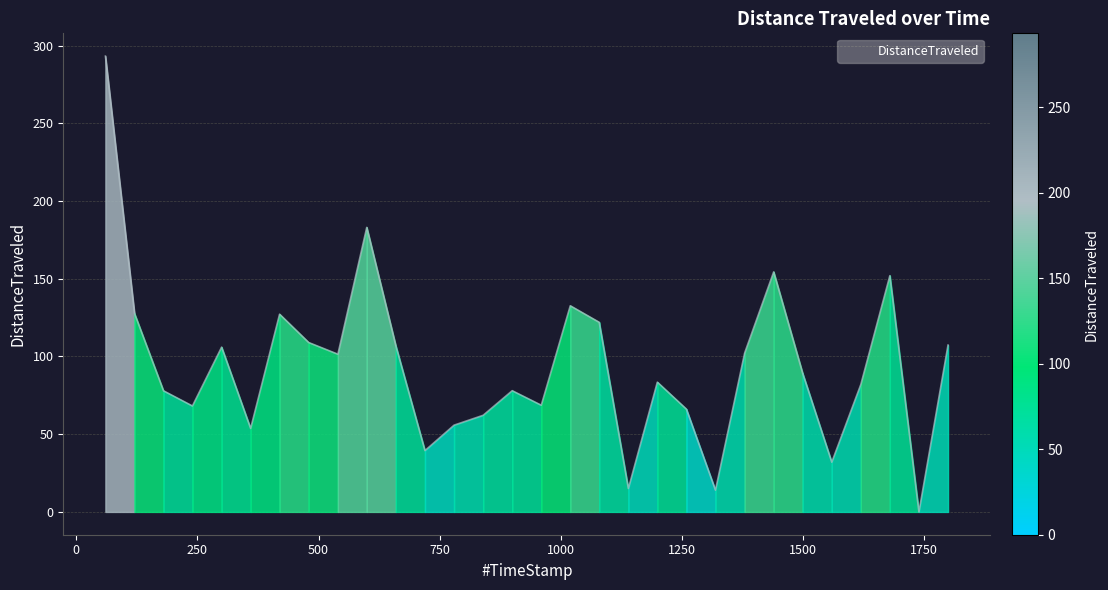

What is the difference between the second highest and second lowest values?

169.1